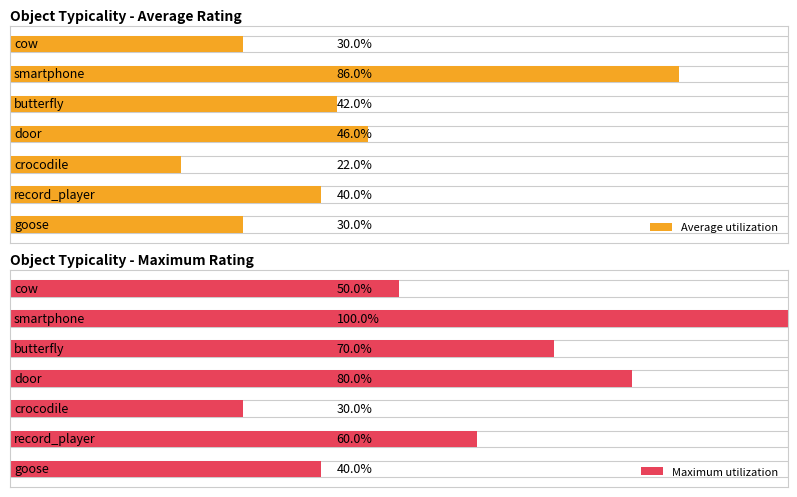

How many data points does each series have?

7